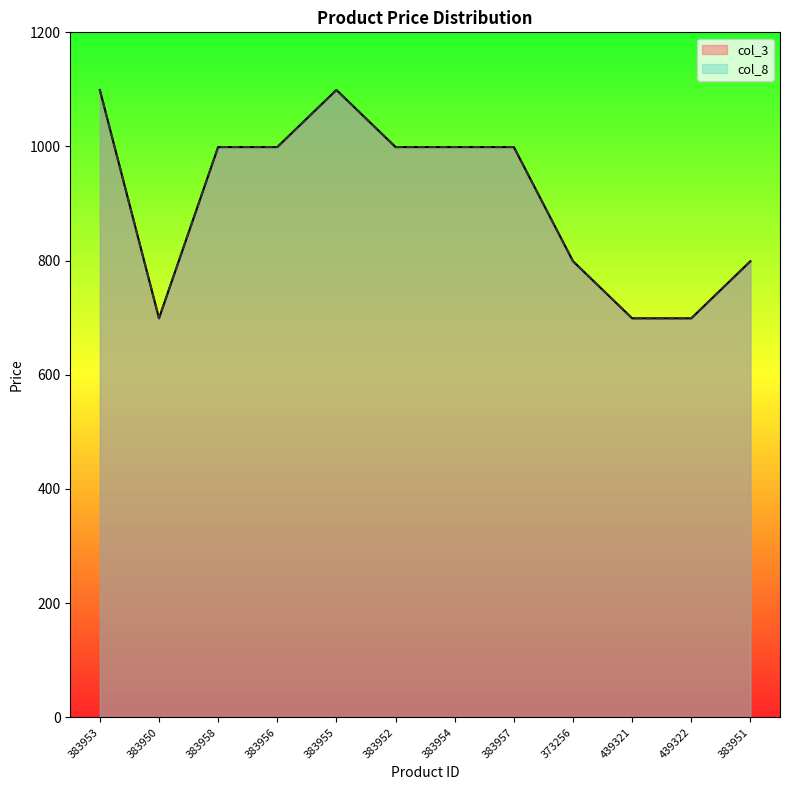

How many values in the col_3 series are below 999?

5